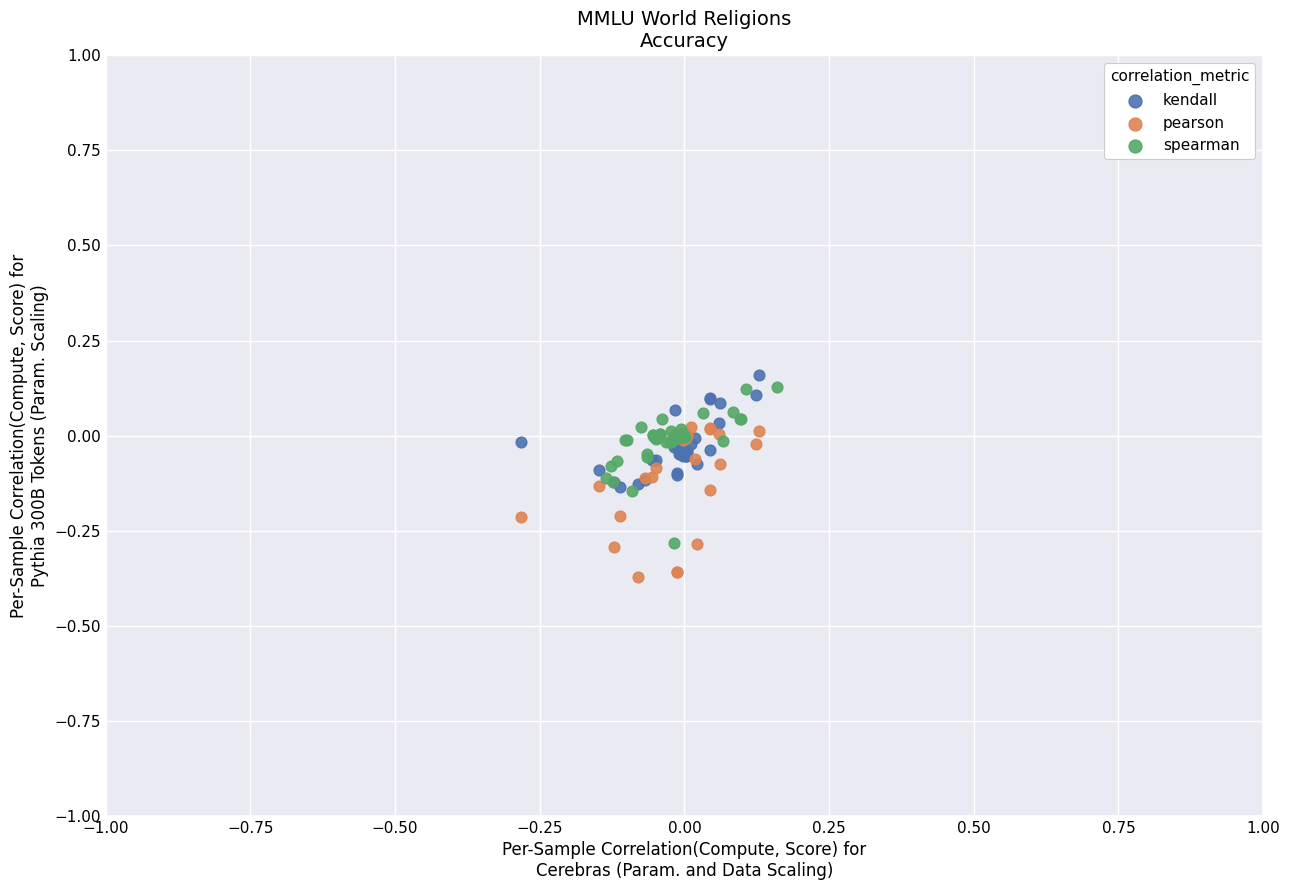

What are all the series names shown in the legend?

kendall, pearson, spearman